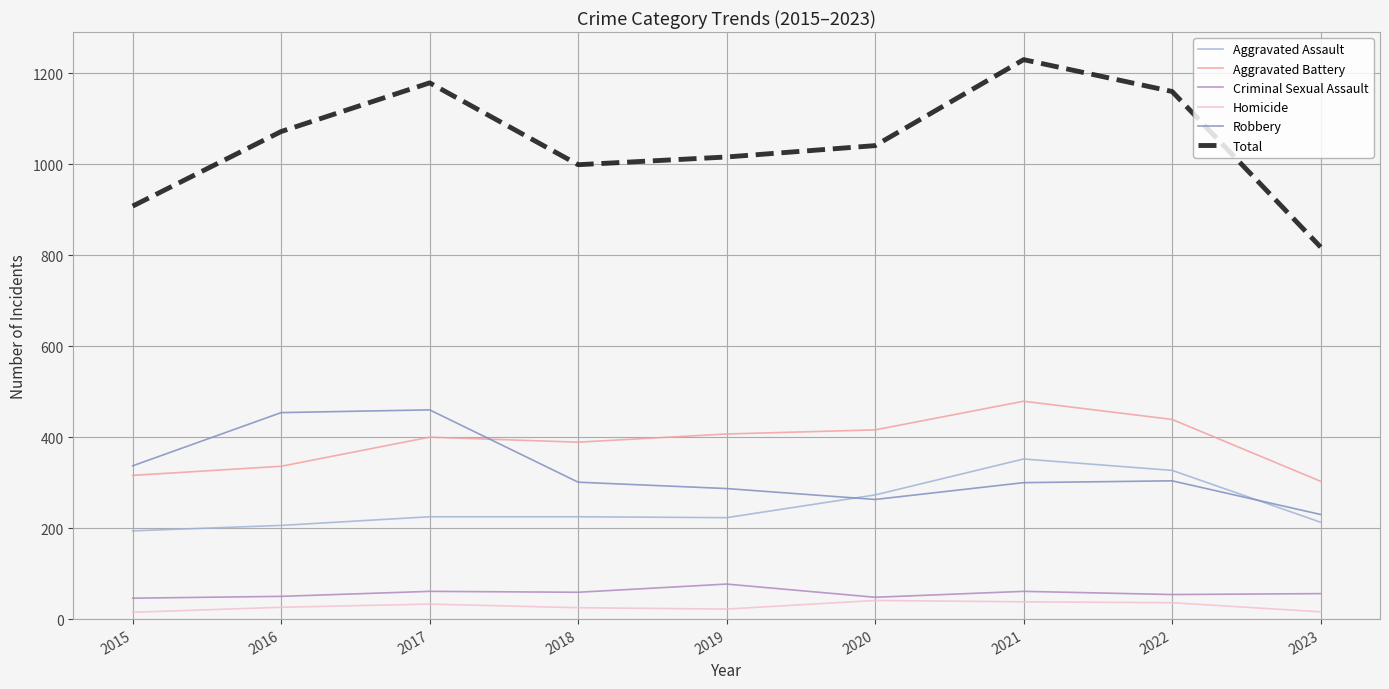

The value of Aggravated Battery at 2018 is 389. True or false?

True